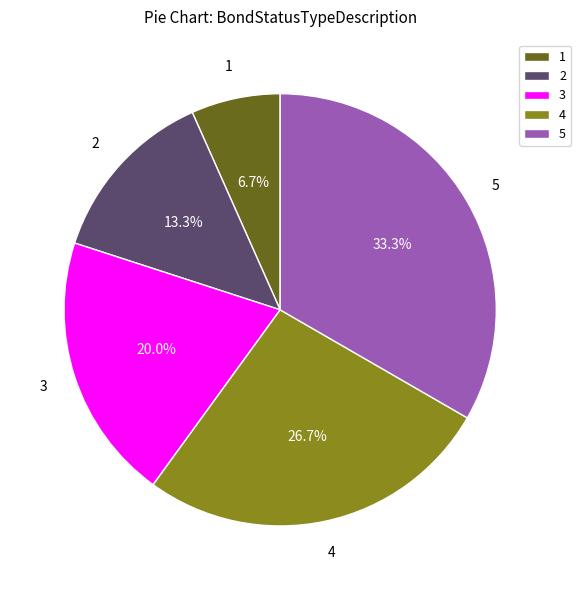

Does any single category account for the majority?

No